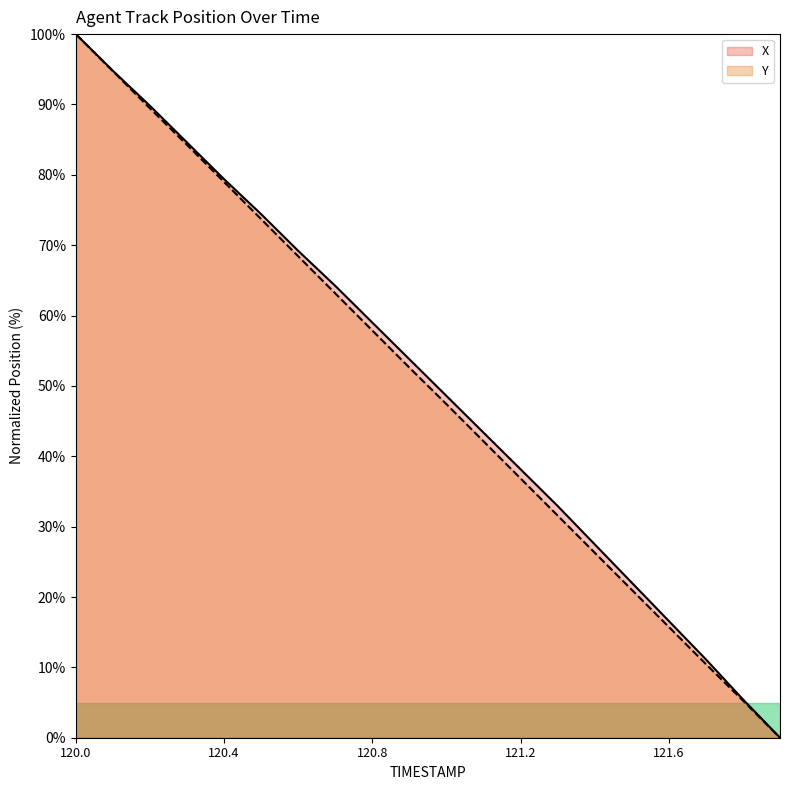

True or false: X has more than 0 interior local peaks.

False